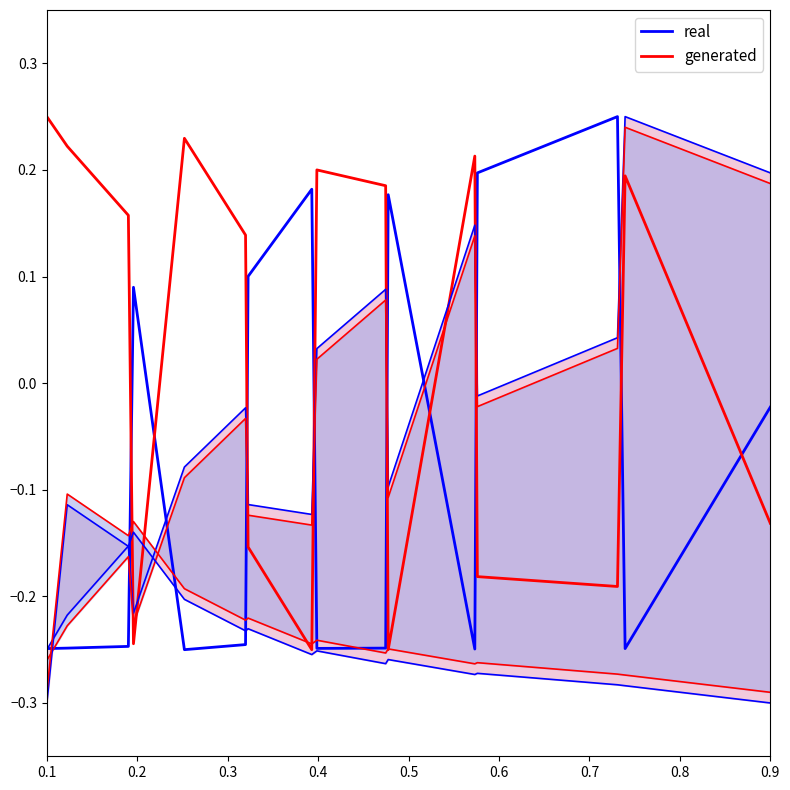

What is the difference between the second highest and second lowest values in the real series?

0.4